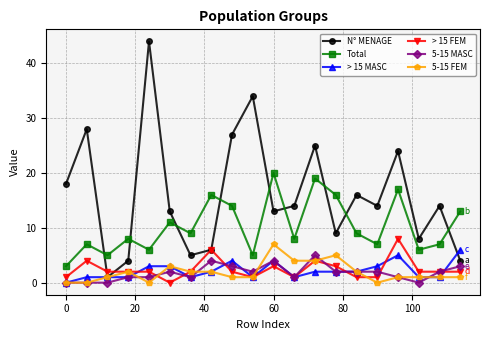

Which series has the widest spread of values?

N° MENAGE